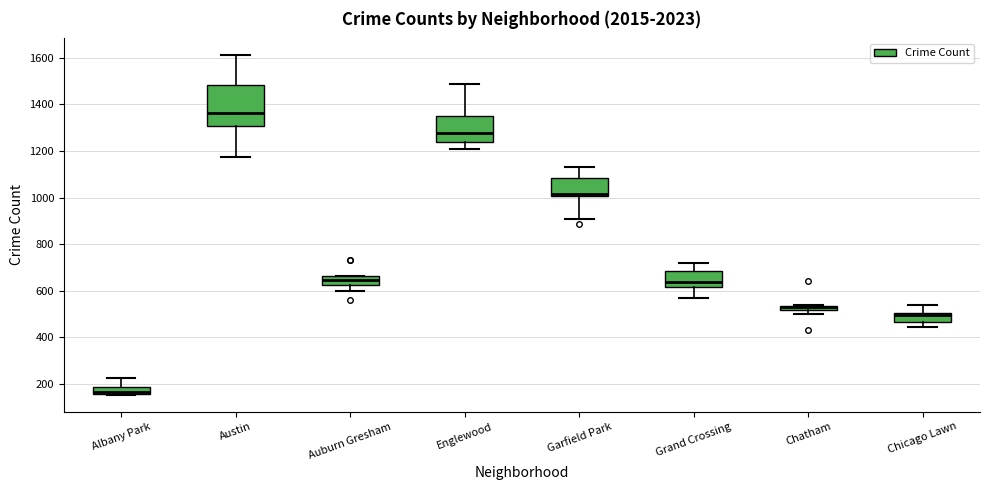

Comparing the boxes themselves (not the whiskers), which one is the tallest?

Austin